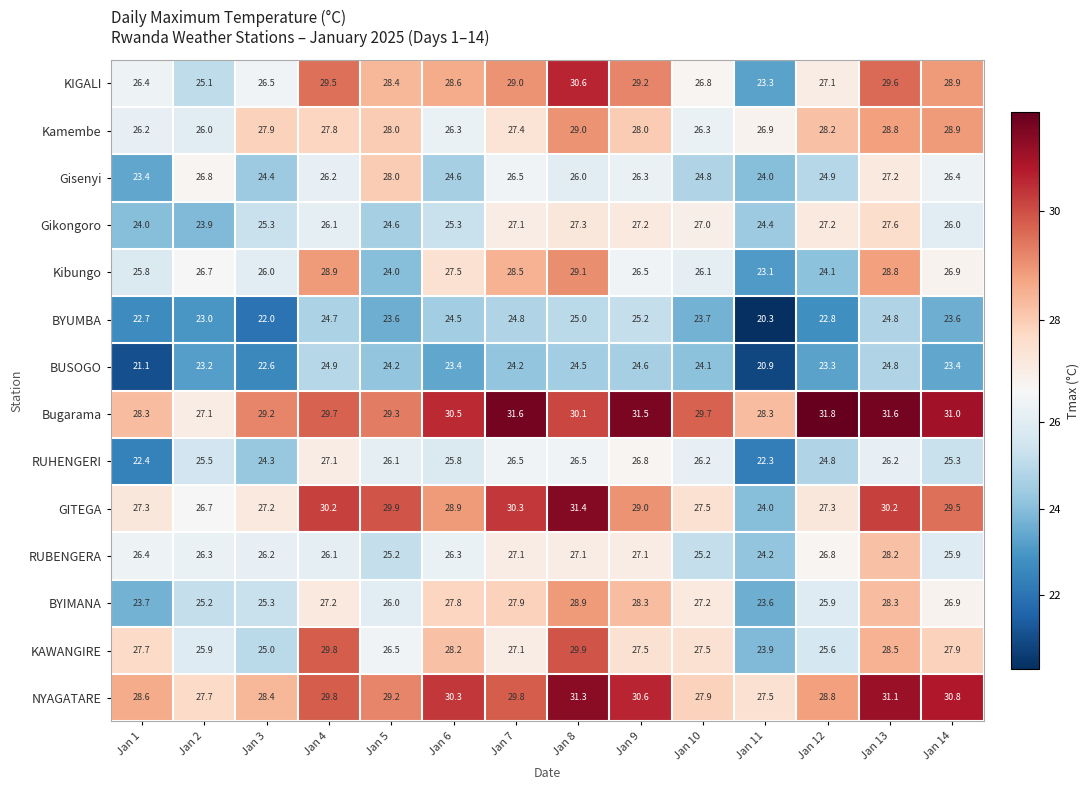

True or false: Gikongoro has a value of 27.2 at Jan 9.

True